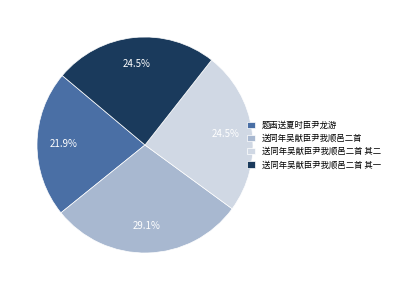

What percentage is NOT represented by 送同年吴献臣尹我顺邑二首?

70.9%